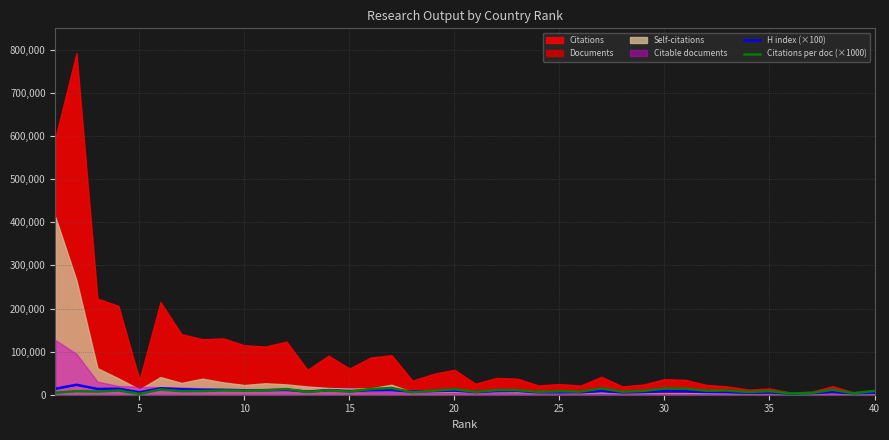

What is the value of the Citations per doc (×1000) point at the 13th from the left?

6460